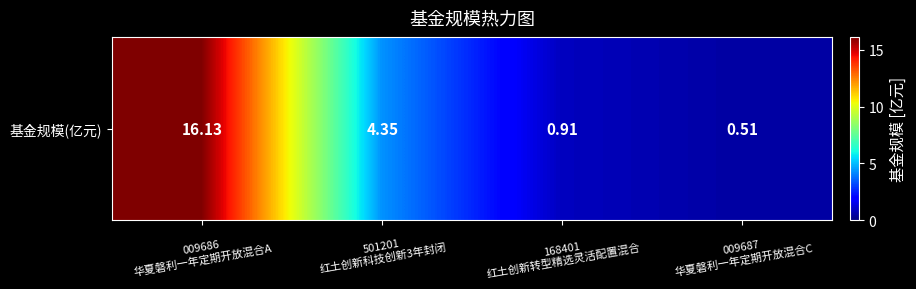

The value at 168401
红土创新转型精选灵活配置混合 is 0.6. True or false?

False